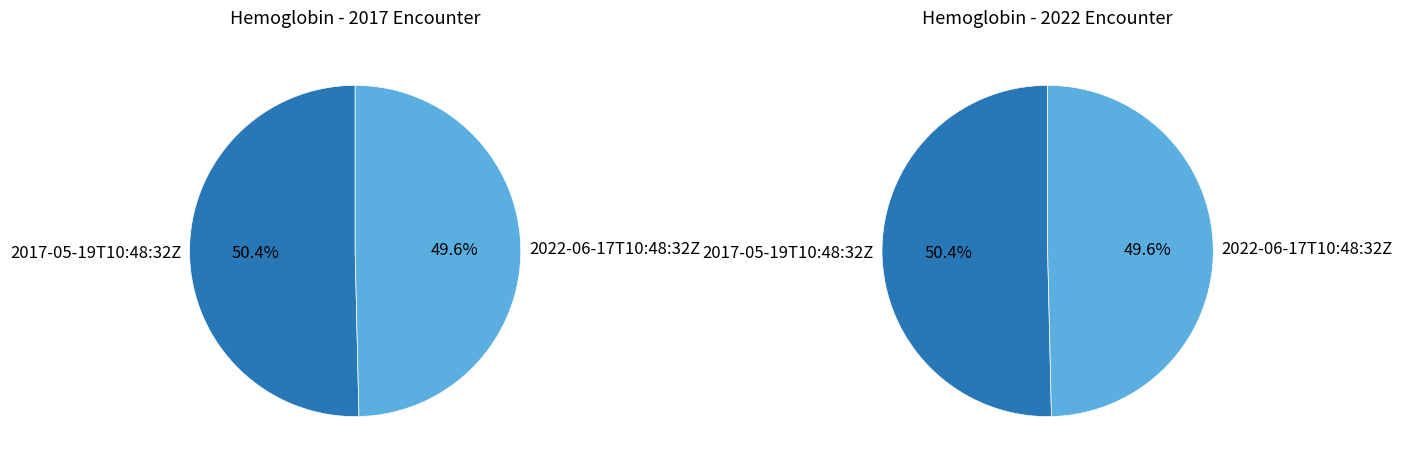

Which category has the biggest portion of the pie?

2017-05-19T10:48:32Z